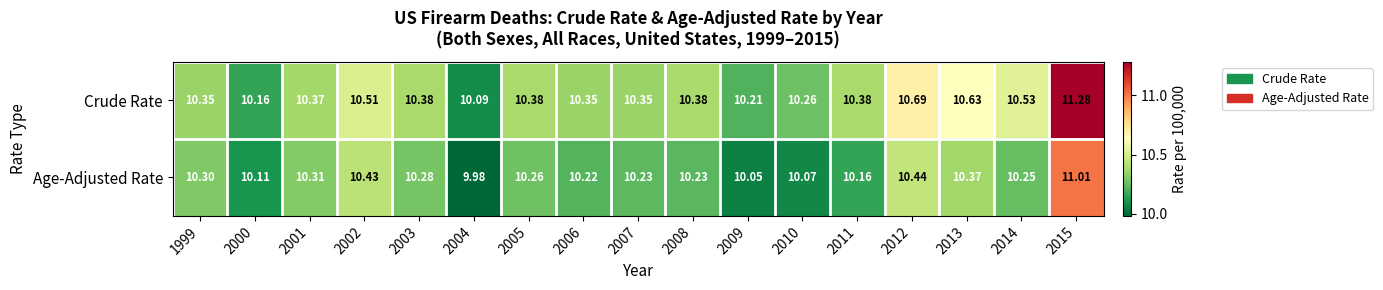

Which series has the largest range (max minus min)?

Crude Rate